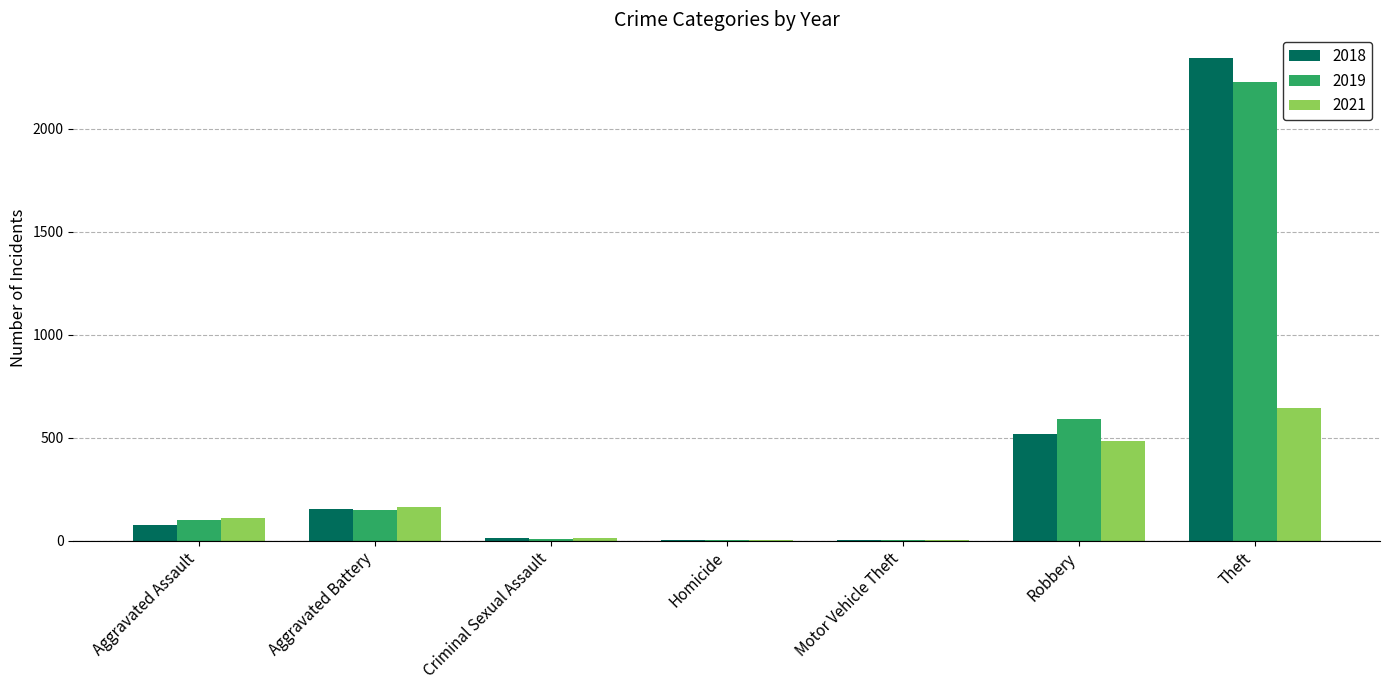

Which series changed the most between Aggravated Assault and Theft?

2018